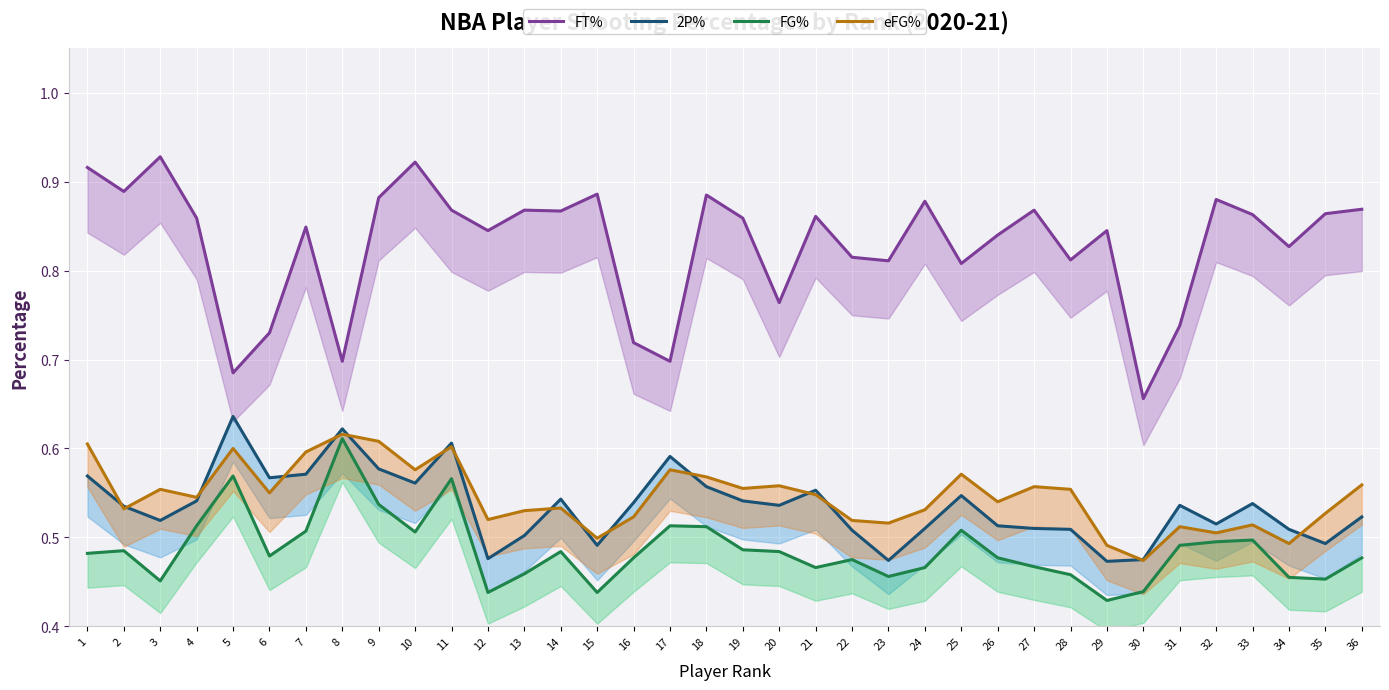

What is the total value across all series at 30?

2.0